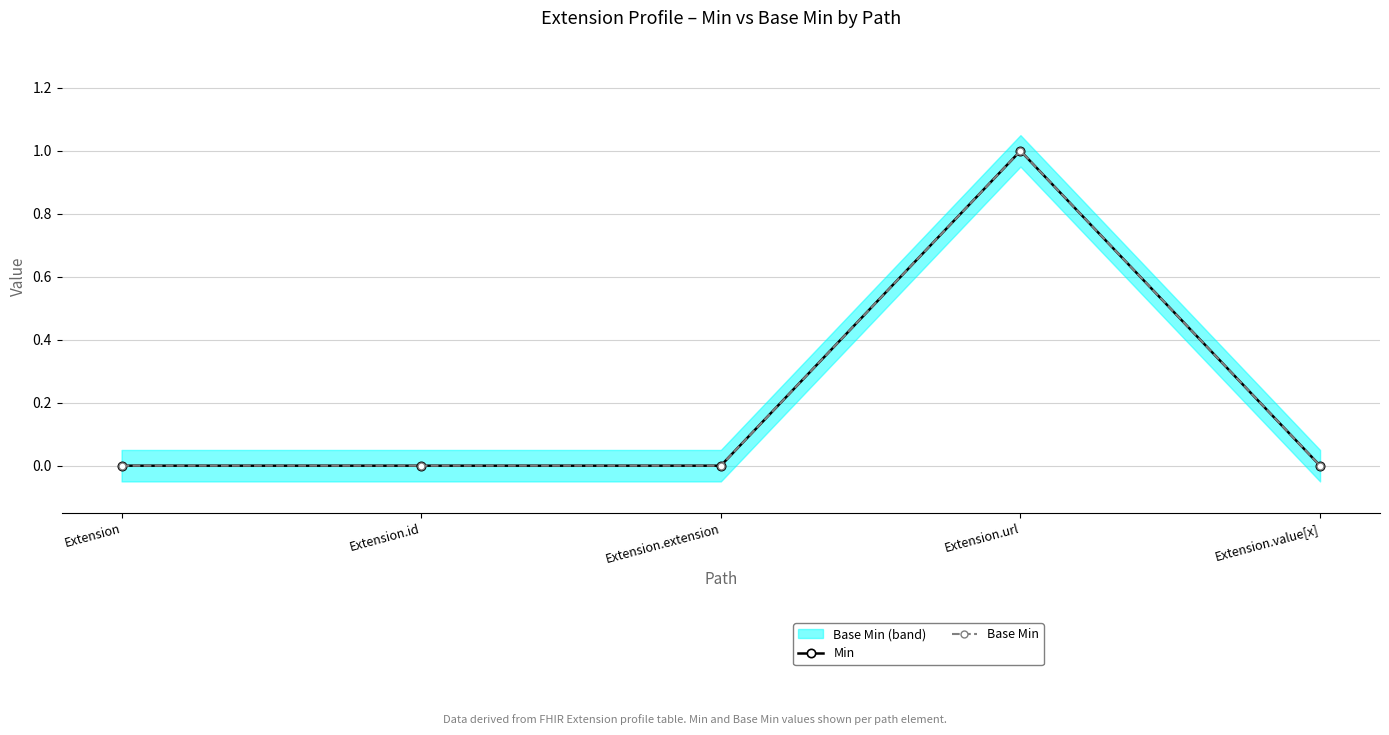

Which series changed the most between Extension and Extension.id?

Min